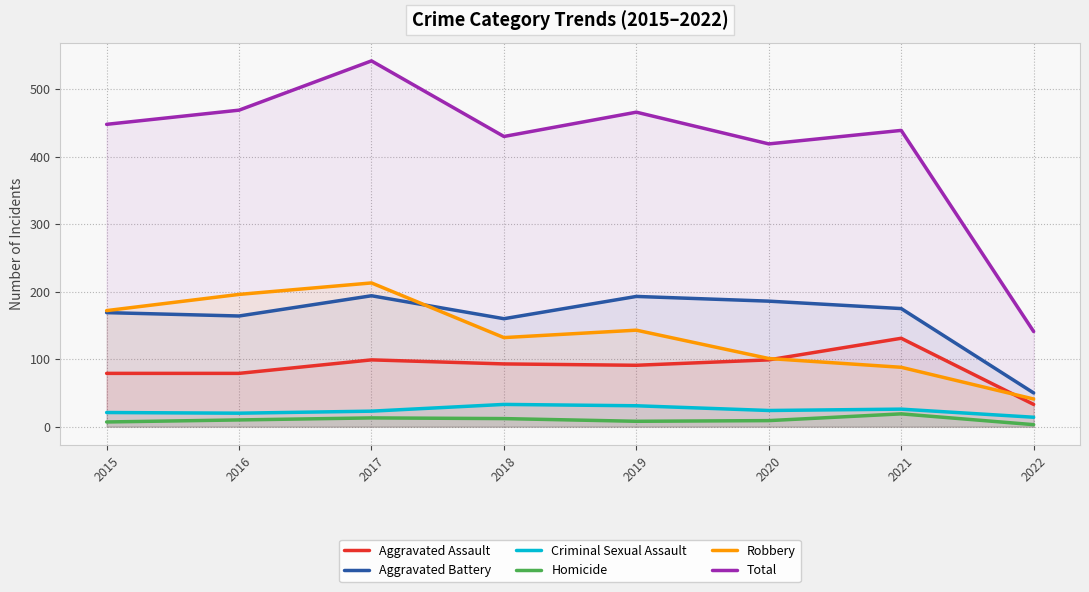

How many values in the Criminal Sexual Assault series exceed 24?

3